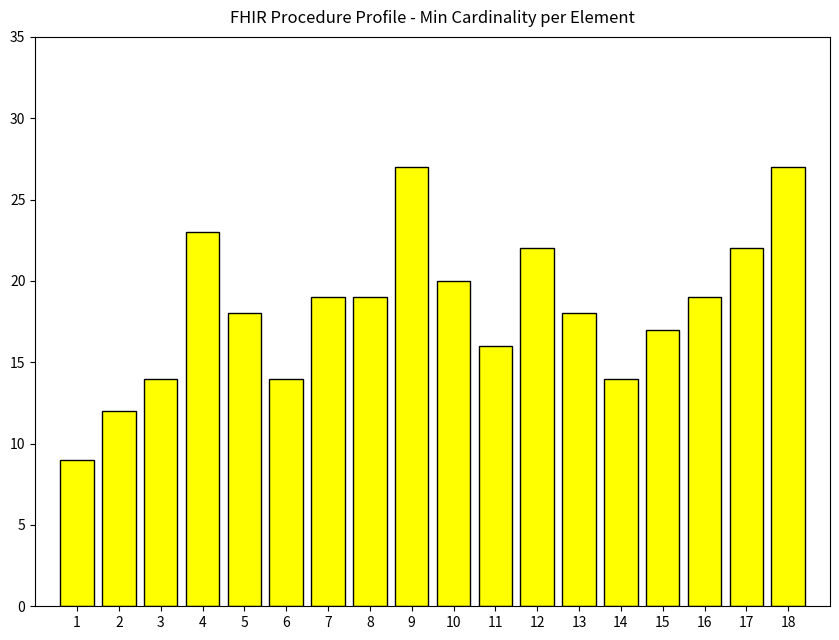

Is it true that the value at 11 is 16?

True